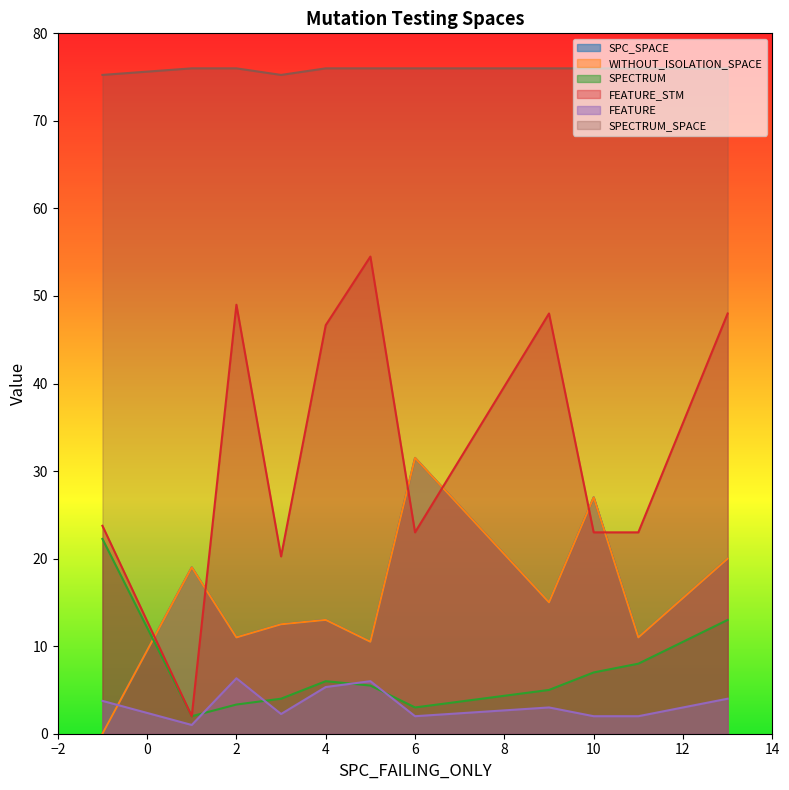

Between 11 and 5, which is larger?

5